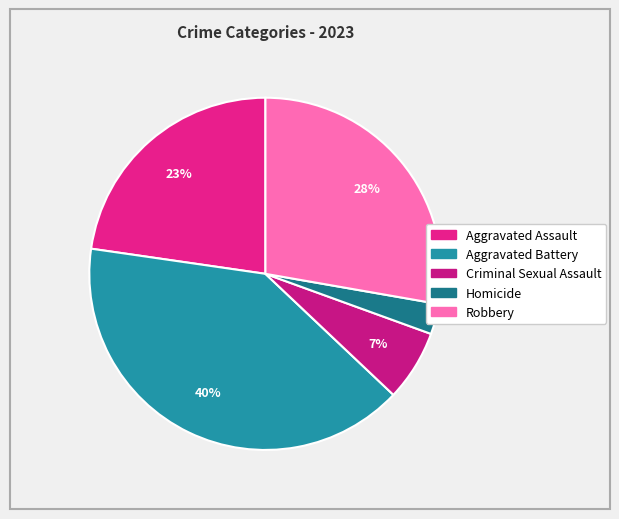

Is there a majority slice in this chart?

No